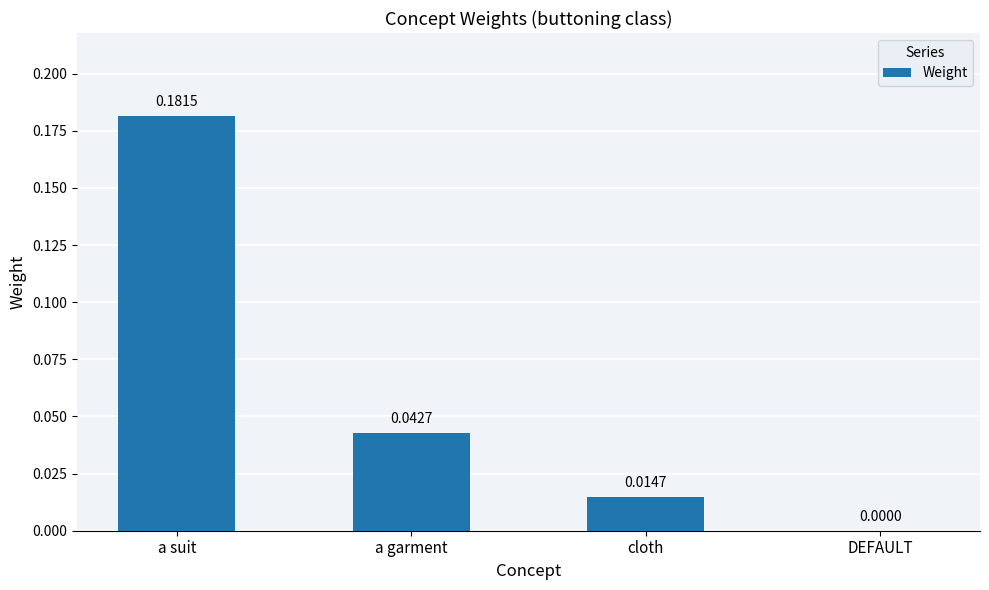

At which category does the chart reach its peak across all series?

a suit